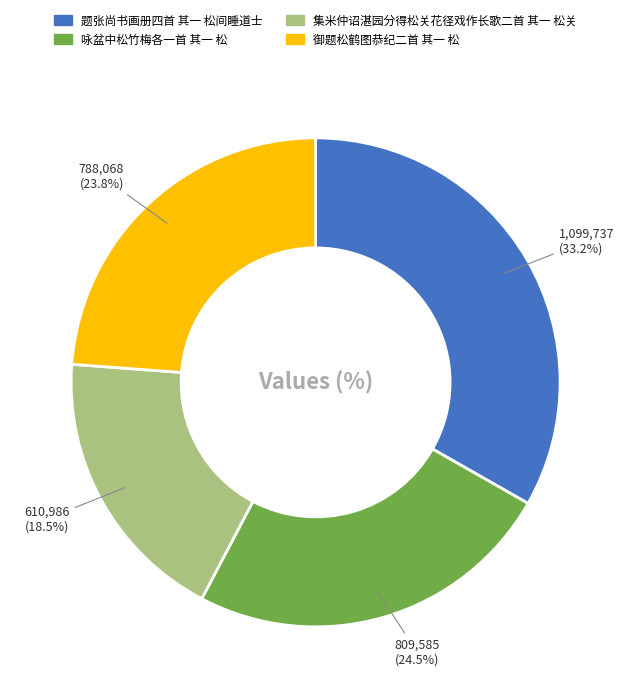

Count the number of slices in the pie.

4